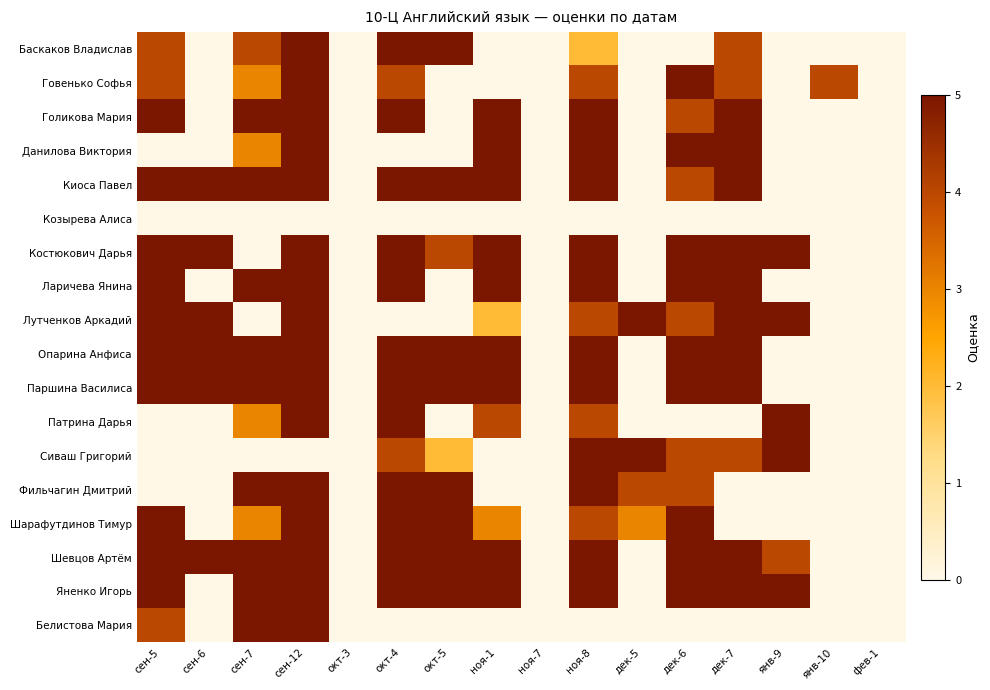

At which category is the sum across all series the highest?

сен-12